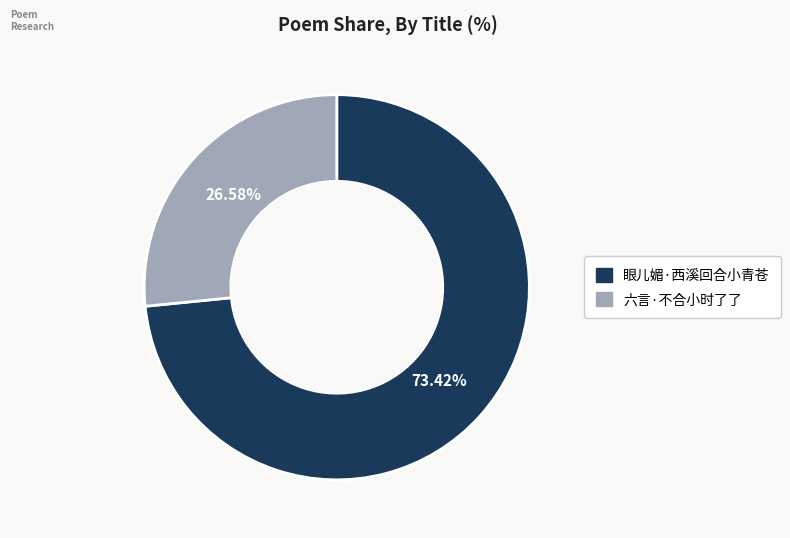

Is it true that 六言·不合小时了了 is 27% of the pie?

True